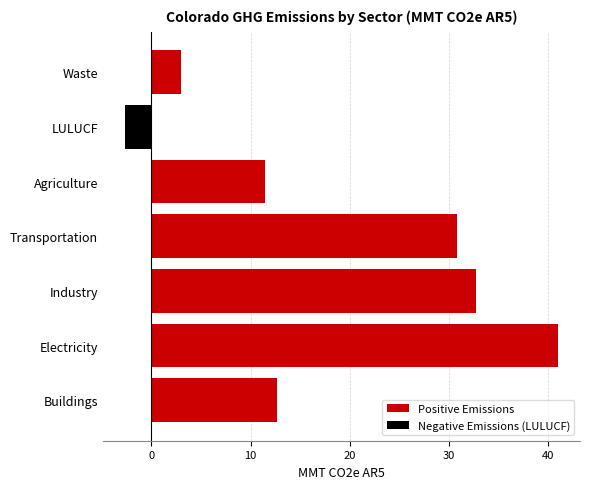

How many negative values does the Negative Emissions (LULUCF) series have?

1